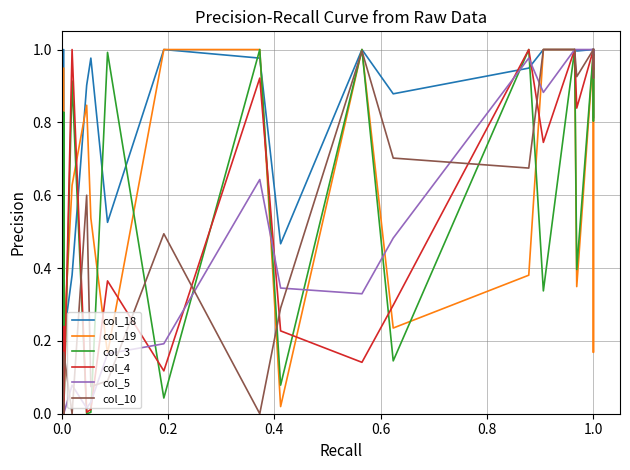

At how many categories does at least one series exceed 0?

28